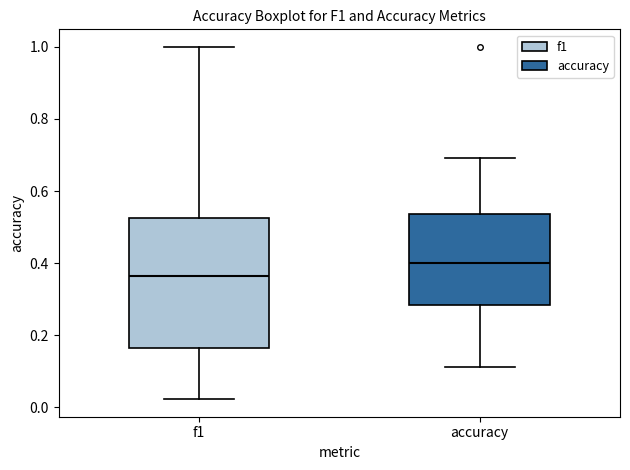

Comparing the boxes themselves (not the whiskers), which one is the tallest?

f1